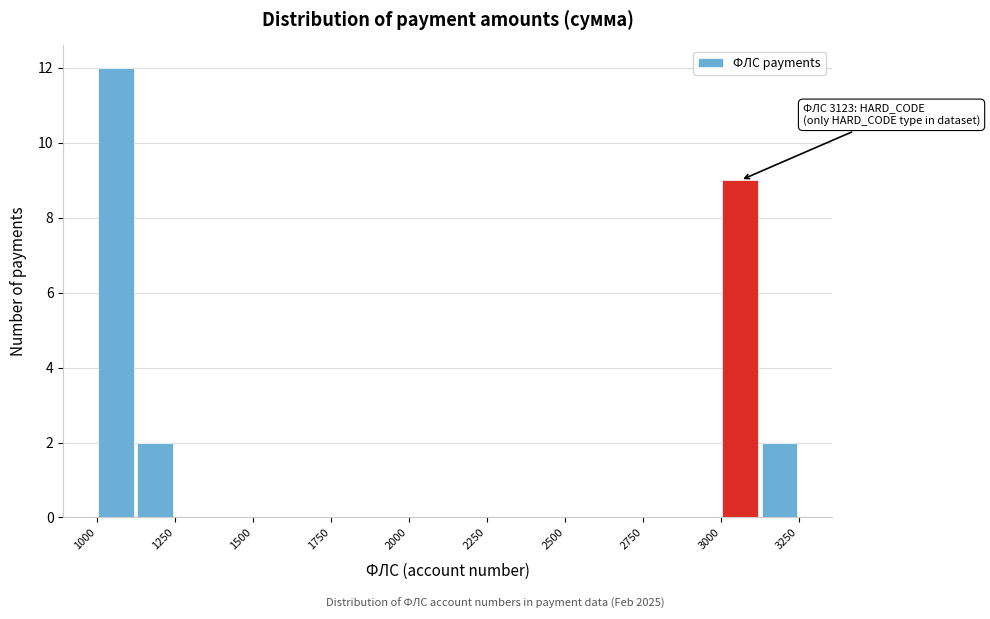

Read against the x-axis, roughly where is the centre of the tallest bar?

1050